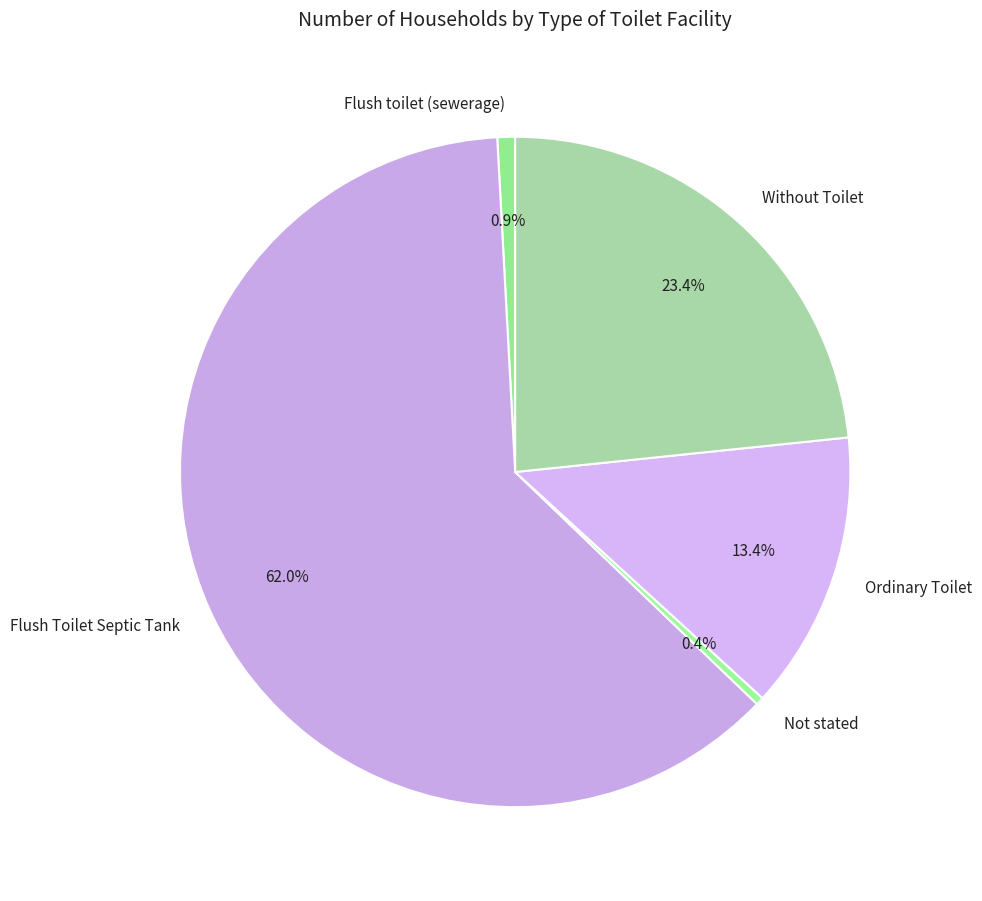

What is the largest slice in the pie chart?

Flush Toilet Septic Tank